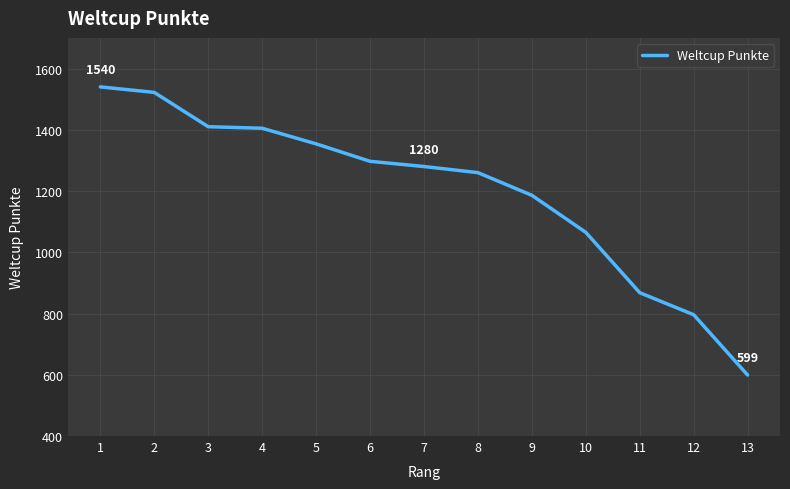

What is the sum of all values?

15582